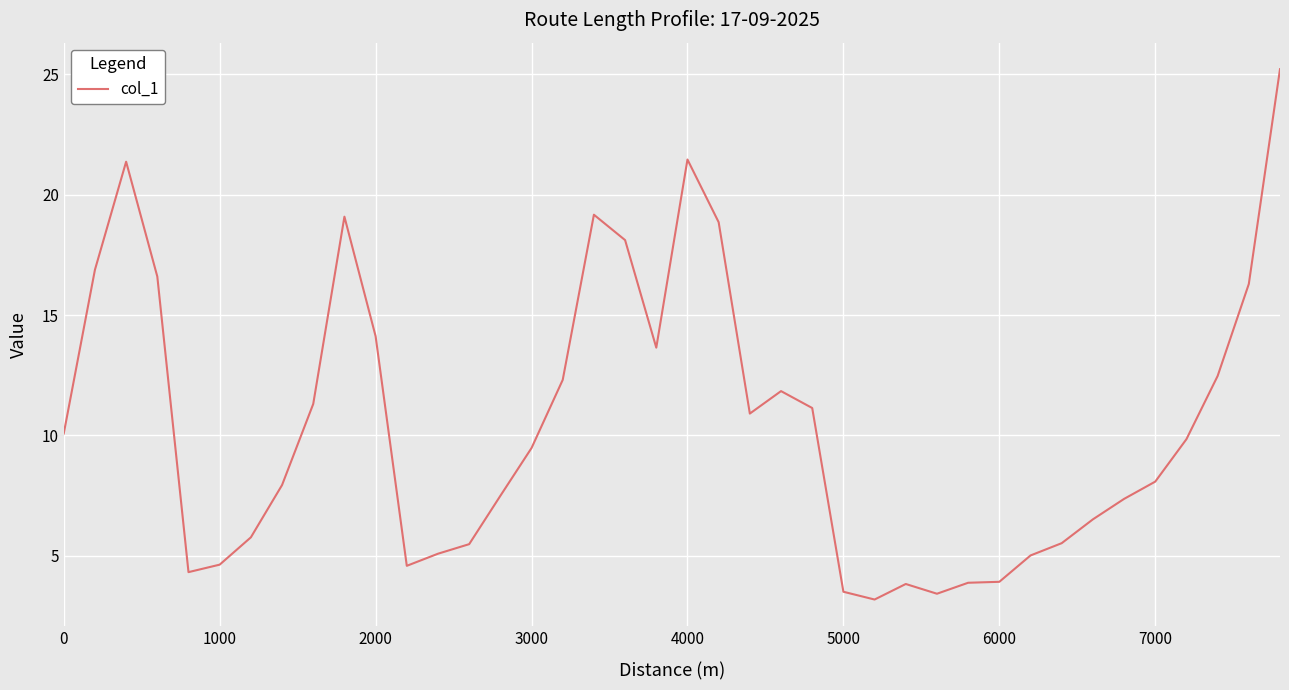

Count the number of categories in the chart.

40